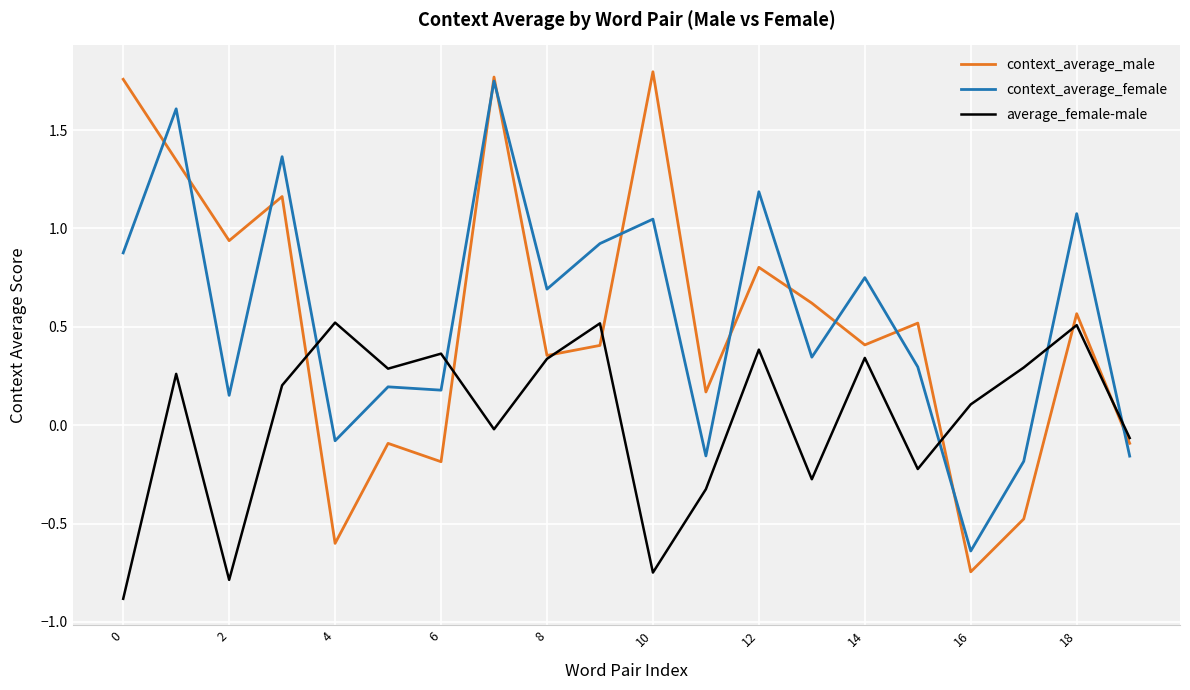

True or false: context_average_male and context_average_female cross at least once.

True